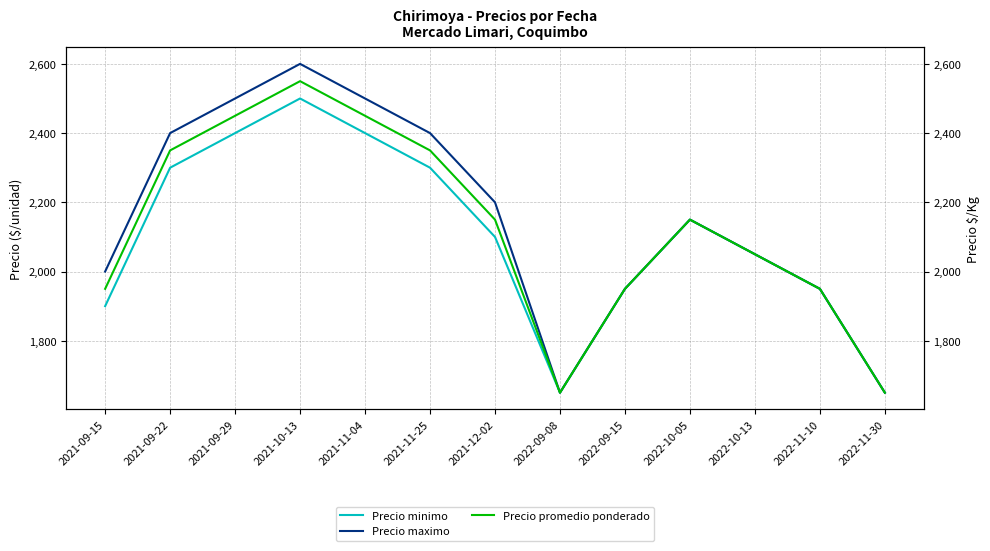

At which label is Precio maximo closest to 2125?

2022-10-05